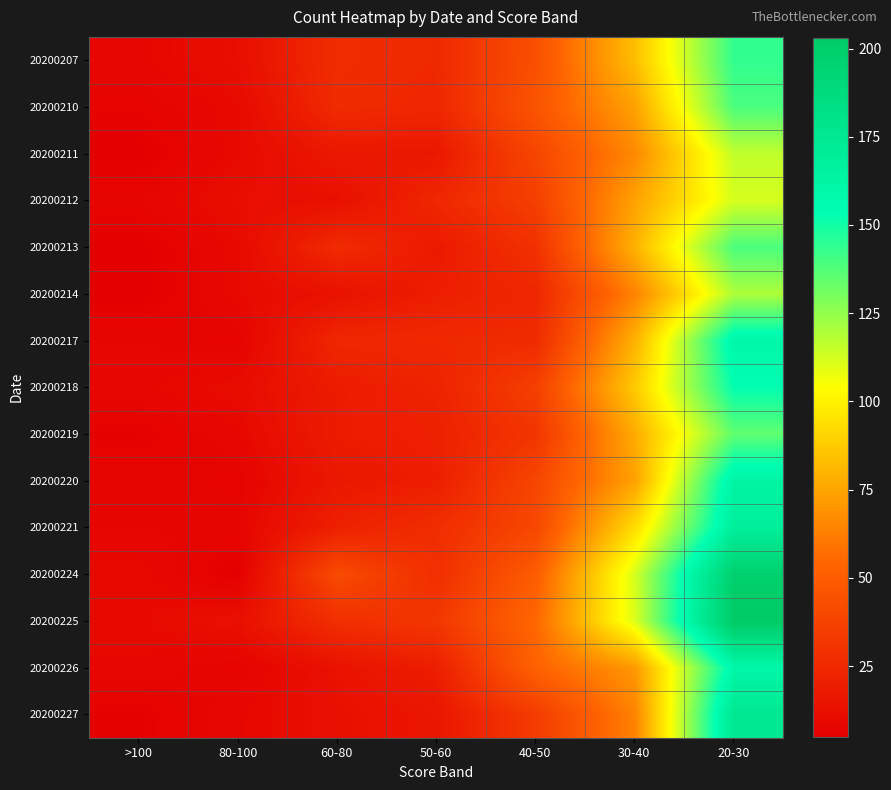

What is the smallest value displayed?

5